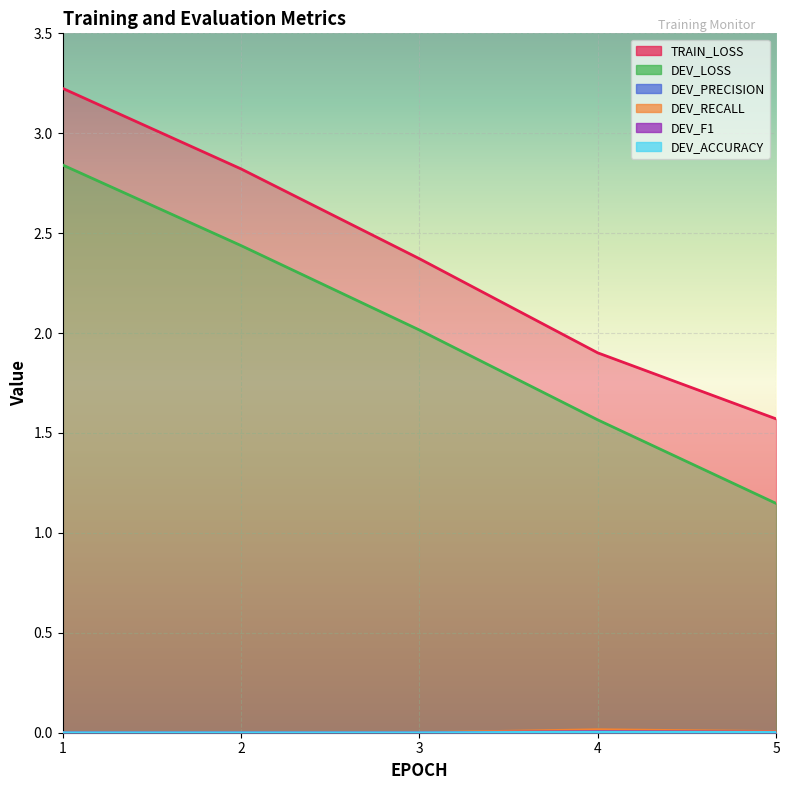

Reading left to right, what are all the values shown in this chart?

TRAIN_LOSS: 3.2	2.8	2.4	1.9	1.6
DEV_LOSS: 2.8	2.4	2.0	1.6	1.1
DEV_PRECISION: 0.0	0.0	0.0	0.0	0.0
DEV_RECALL: 0.0	0.0	0.0	0.0	0.0
DEV_F1: 0.0	0.0	0.0	0.0	0.0
DEV_ACCURACY: 0.0	0.0	0.0	0.0	0.0